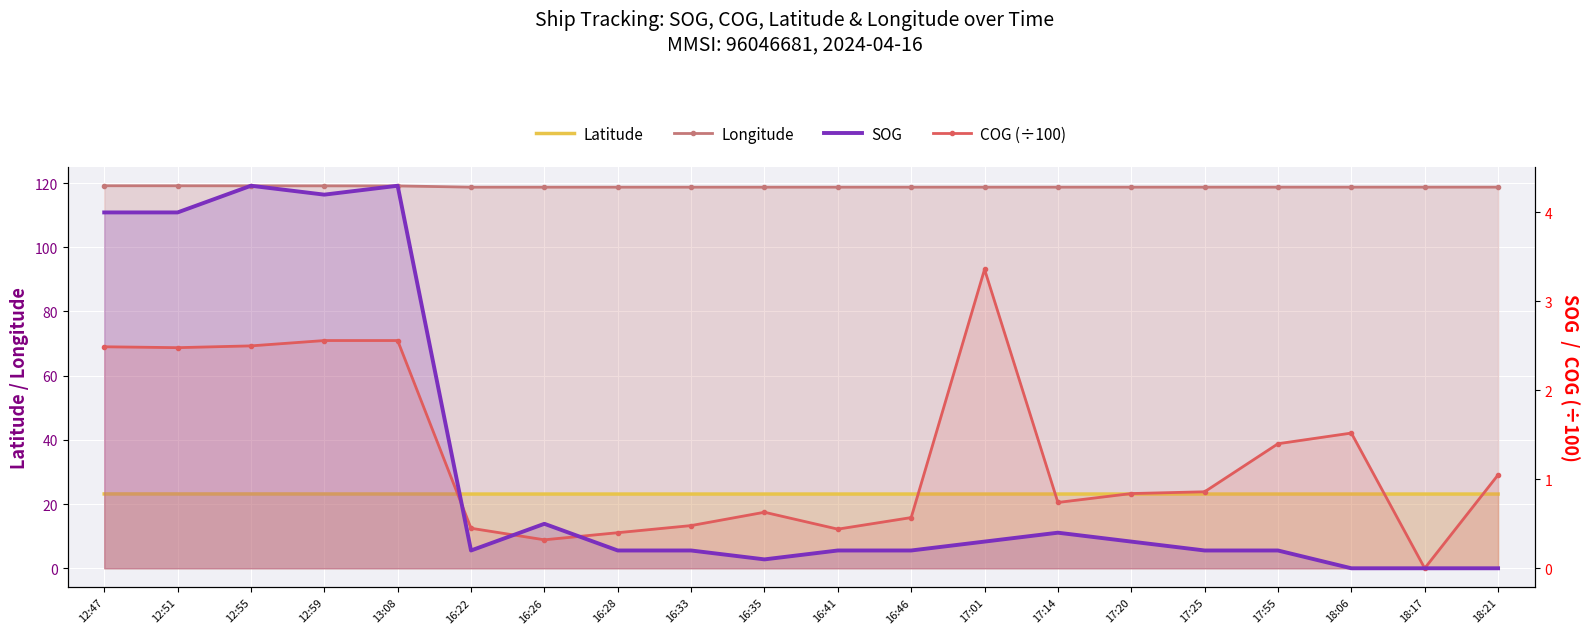

At which category is the sum across all series the highest?

13:08